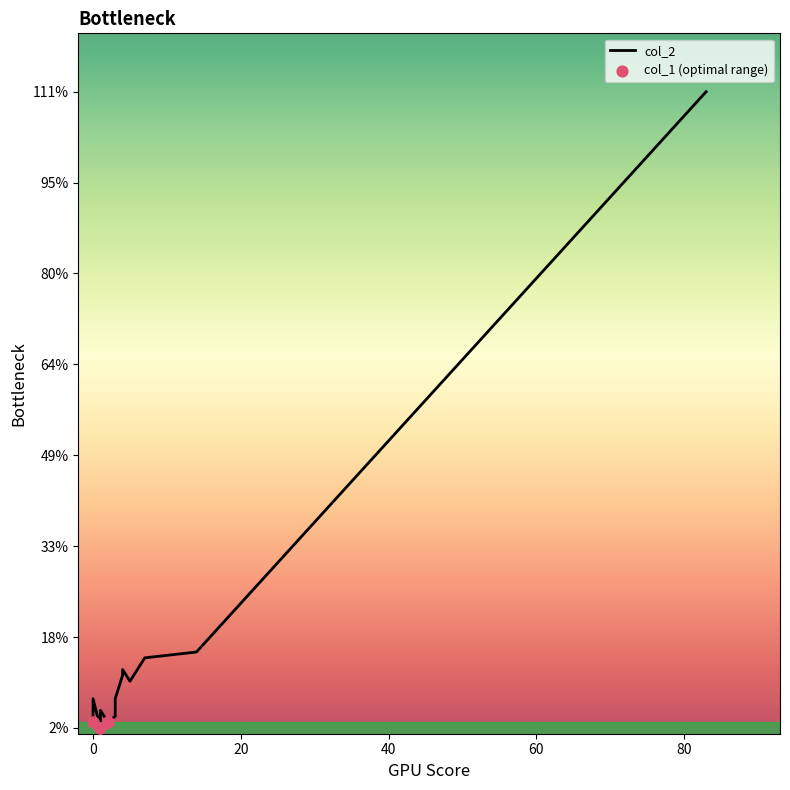

Which series reaches the minimum Y coordinate?

col_1